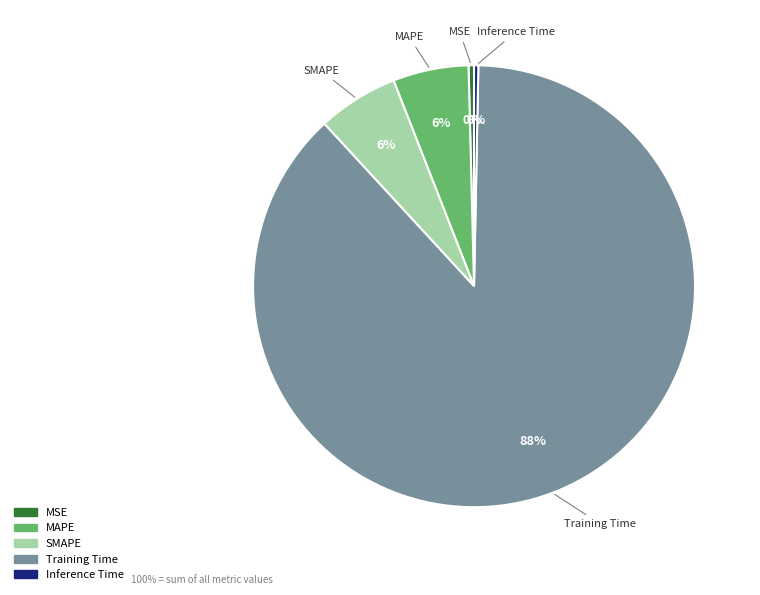

Does Training Time account for over 50% of the chart?

Yes